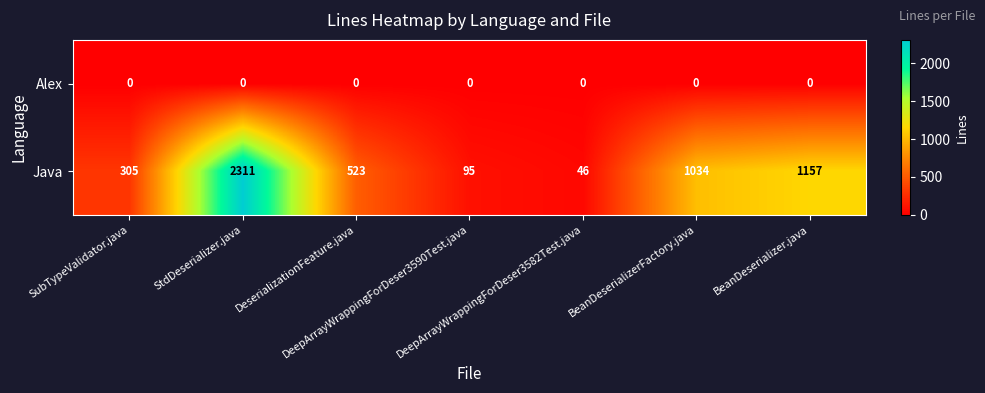

What is the average value of the Java series?

782